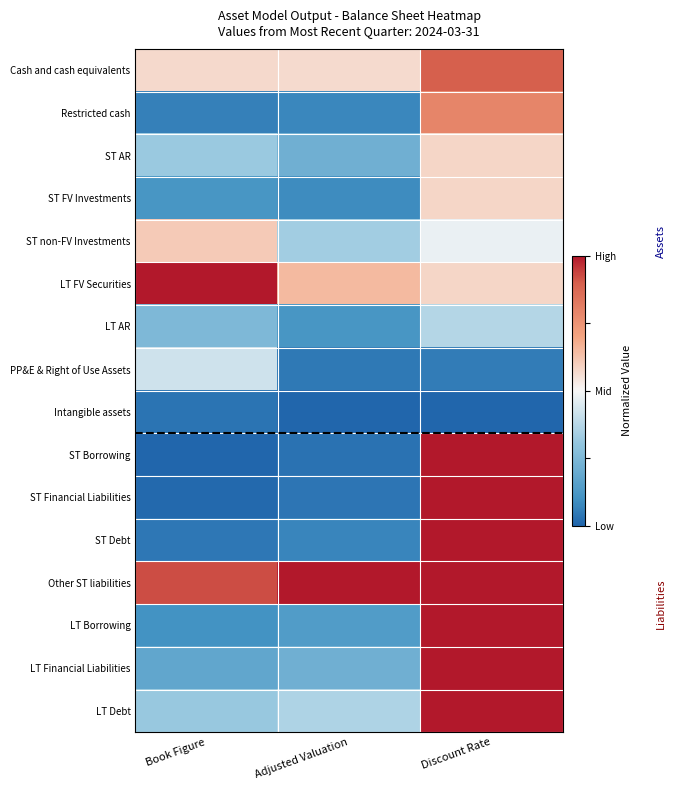

Rank the series at Book Figure from highest to lowest value.

LT FV Securities, Other ST liabilities, ST non-FV Investments, Cash and cash equivalents, PP&E & Right of Use Assets, ST AR, LT Debt, LT AR, LT Financial Liabilities, ST FV Investments, LT Borrowing, Restricted cash, ST Debt, Intangible assets, ST Financial Liabilities, ST Borrowing